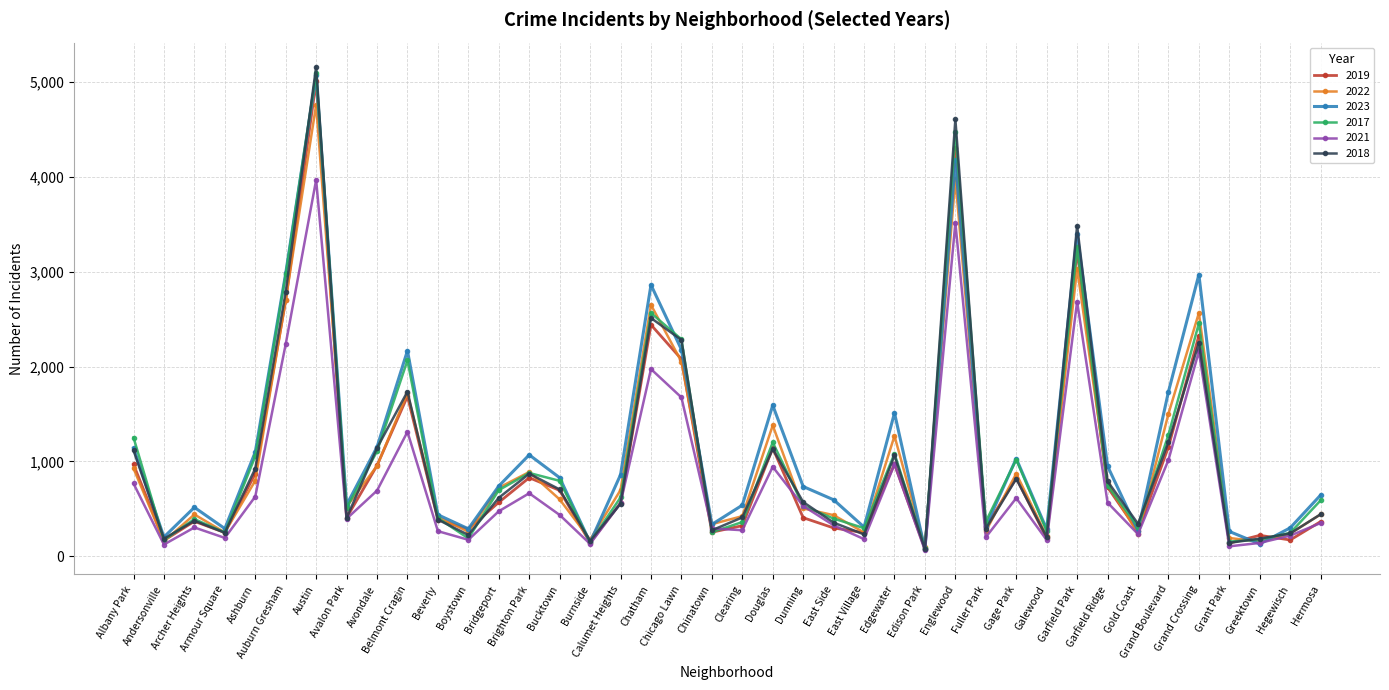

At which label does 2022 reach its peak?

Austin